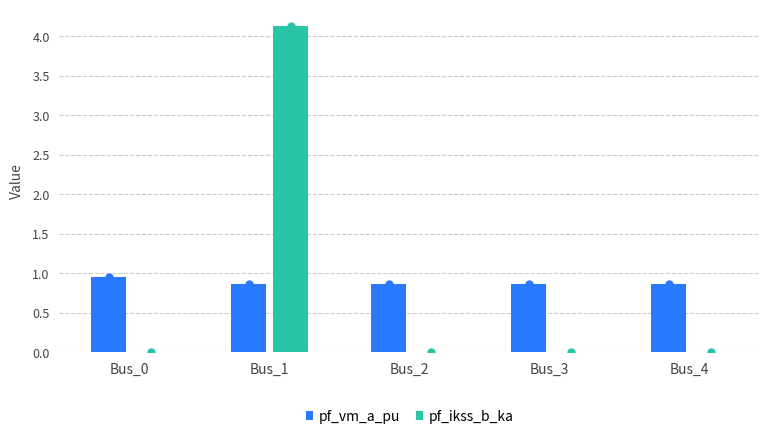

What is the spread (max minus min) of values at Bus_4?

0.9